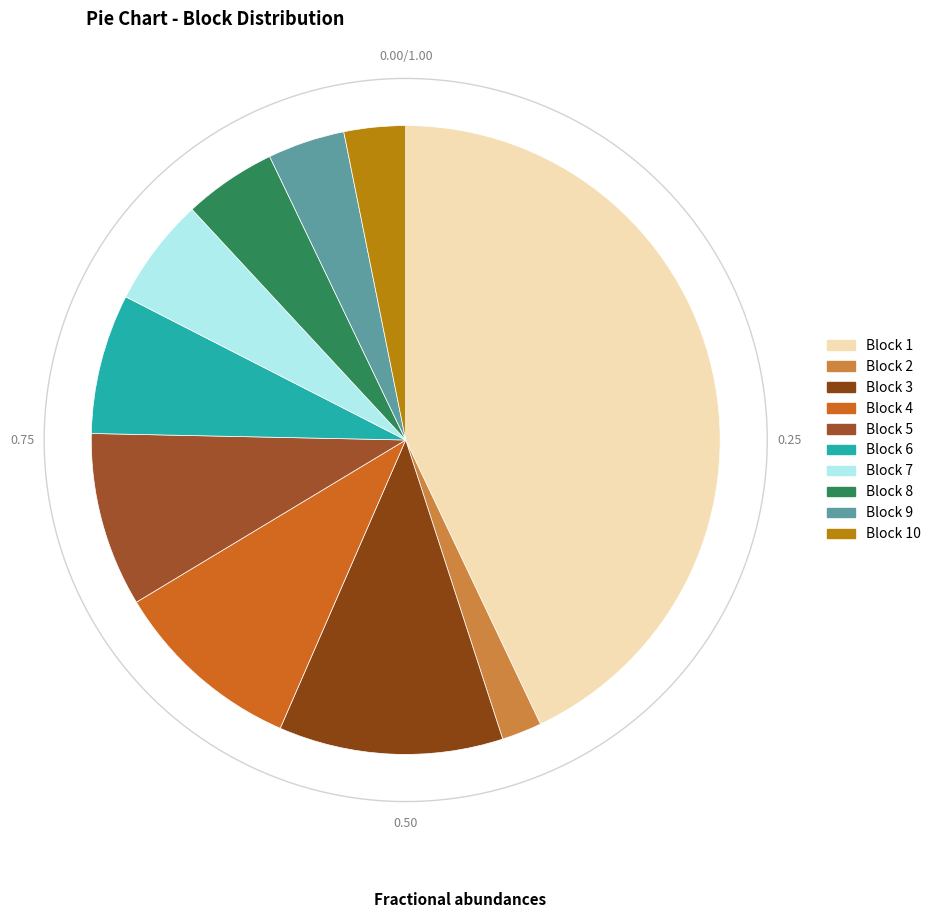

Does Block 2 account for over 50% of the chart?

No